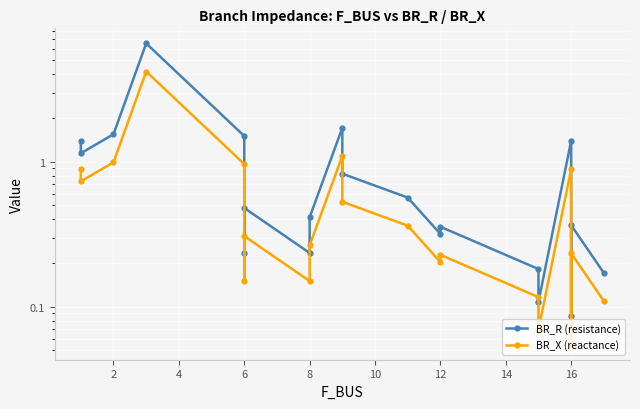

True or false: BR_R (resistance) has a value of 0.2 at 8.

True